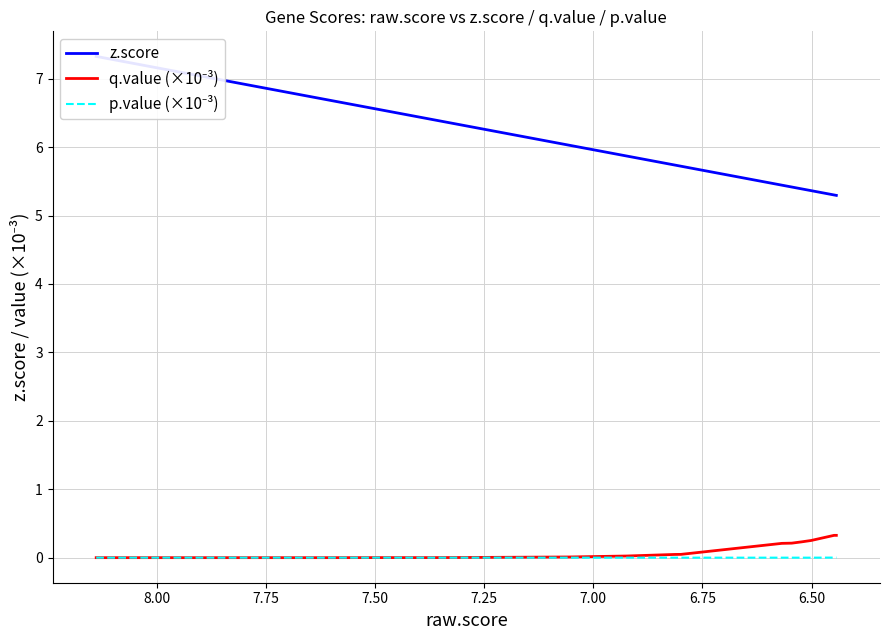

How many values in the z.score series are below 6?

10